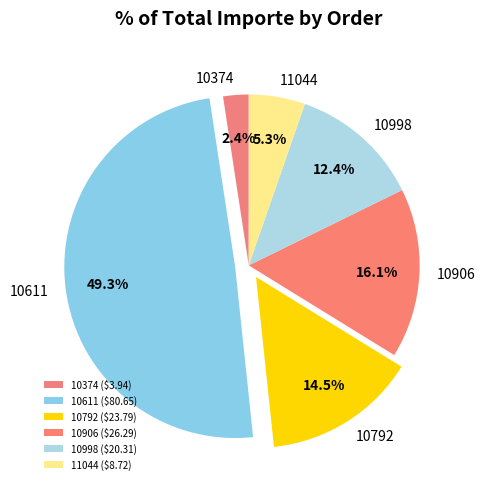

To the nearest percent, what percentage of the pie is 10374?

2%